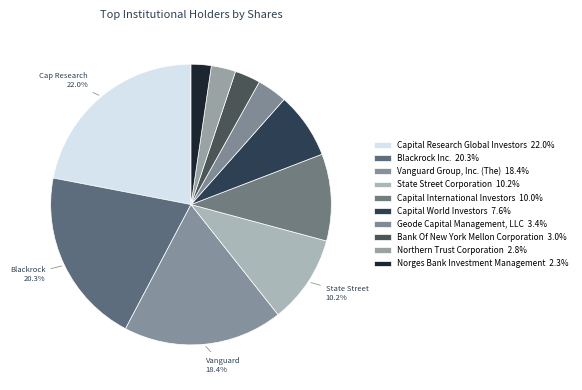

To the nearest percent, what portion does Bank Of New York Mellon Corporation represent?

3%